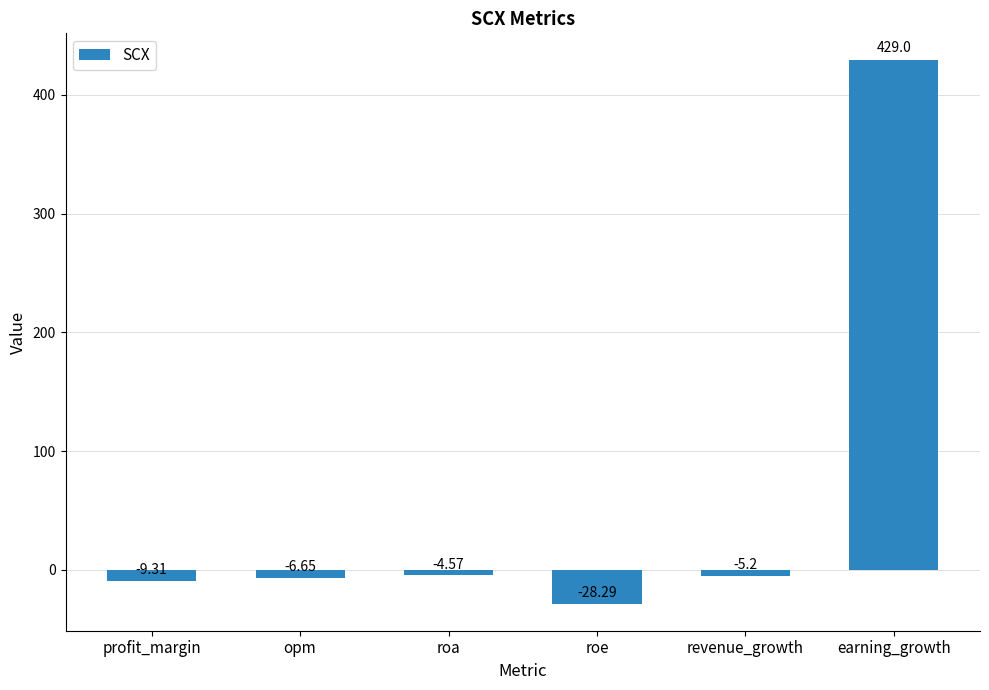

At which label is the value closest to 200?

roa